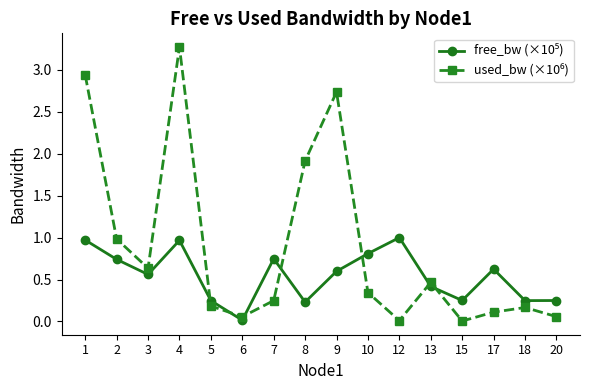

What is the total value across all series at 7?

1.0